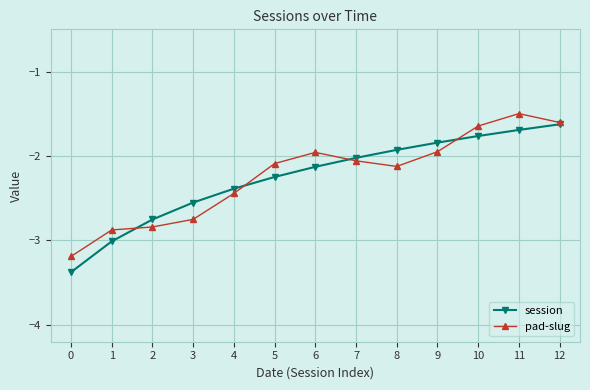

What is the total value across all series at 9?

-3.8